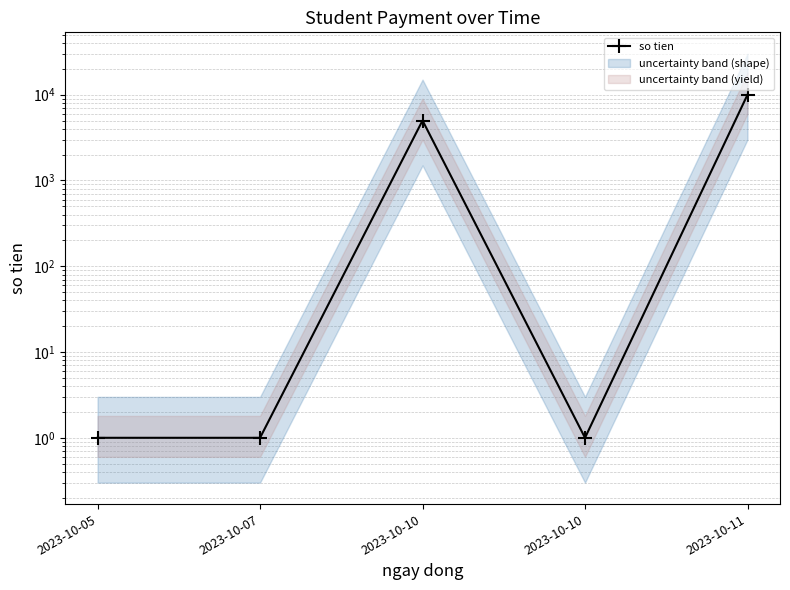

What is the change in value from 2023-10-05 to 2023-10-10?

+4999